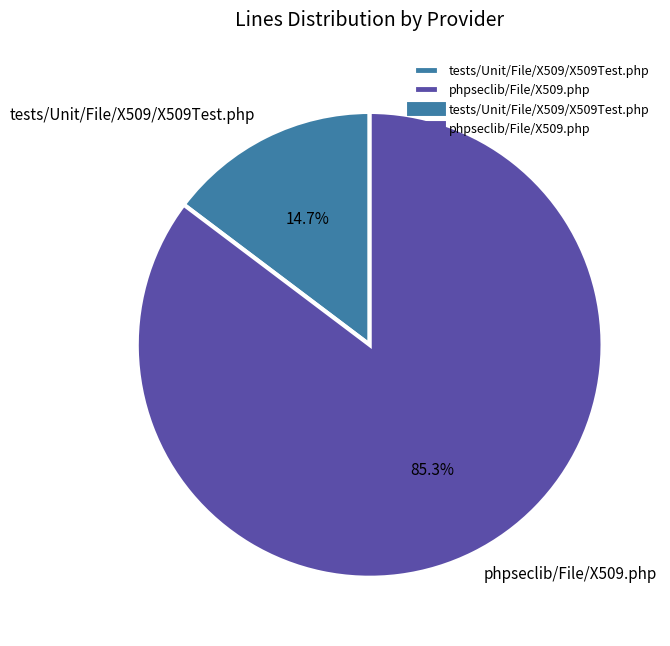

To the nearest percent, what is the difference between the largest and smallest slice percentages?

71%